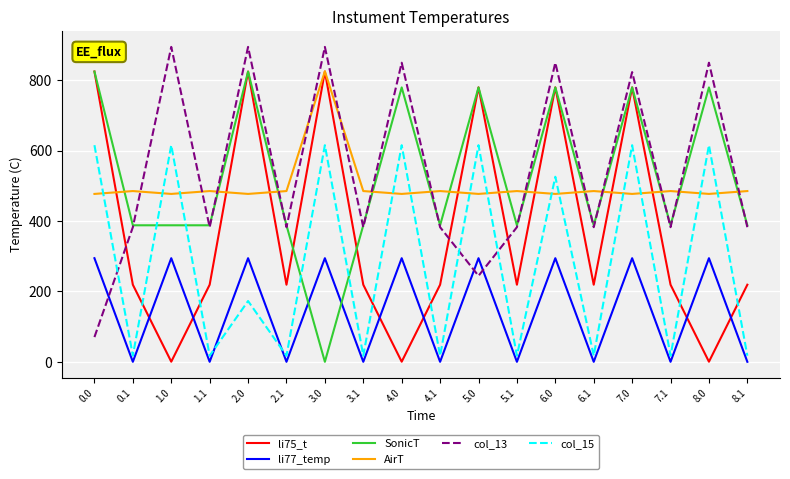

How many interior local peaks does the AirT series have?

7